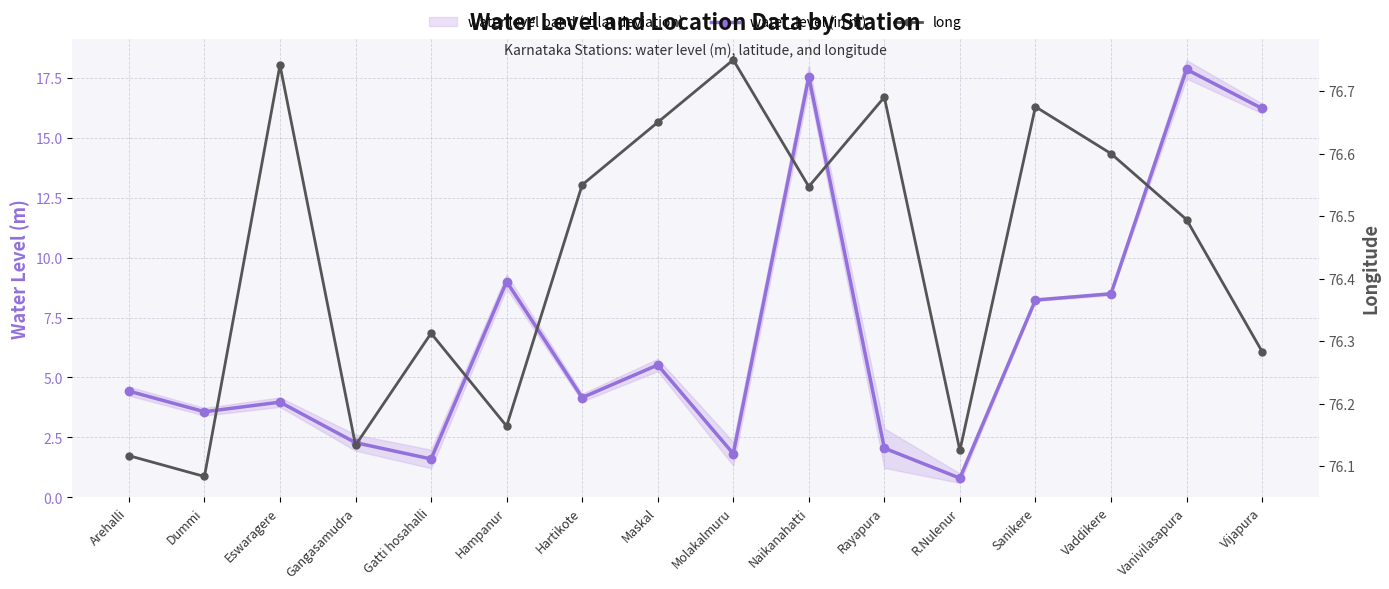

True or false: long and water_level (in m) intersect in this chart.

False